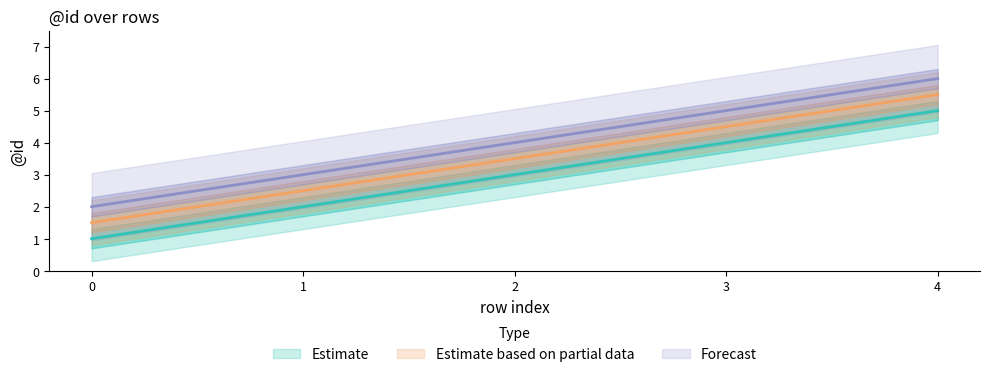

Rank the series at 2 from highest to lowest value.

Forecast, Estimate based on partial data, Estimate